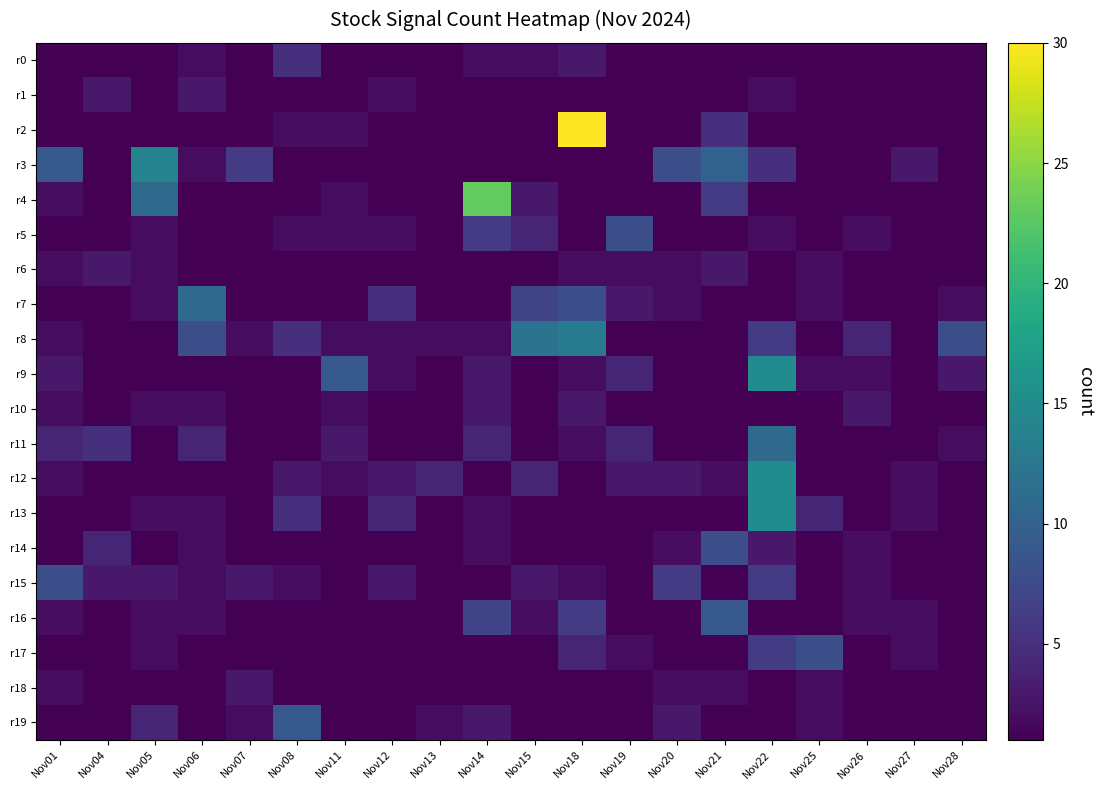

At which category is the sum across all series the highest?

Nov22